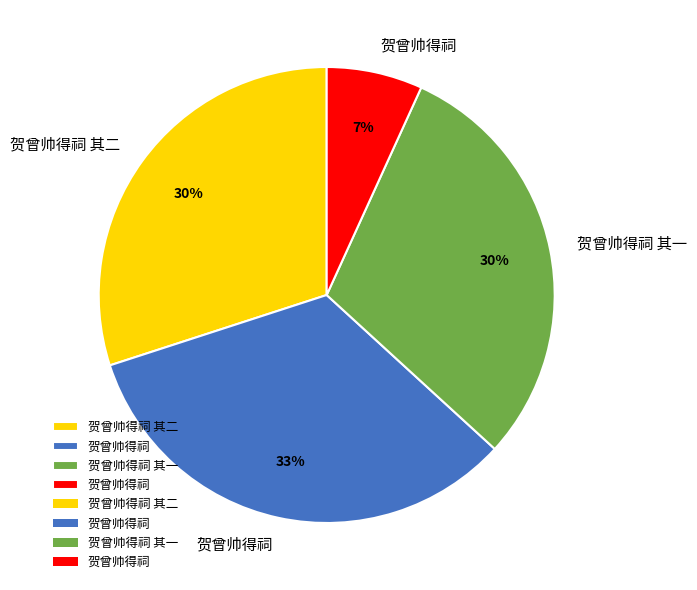

Is there a majority slice in this chart?

No